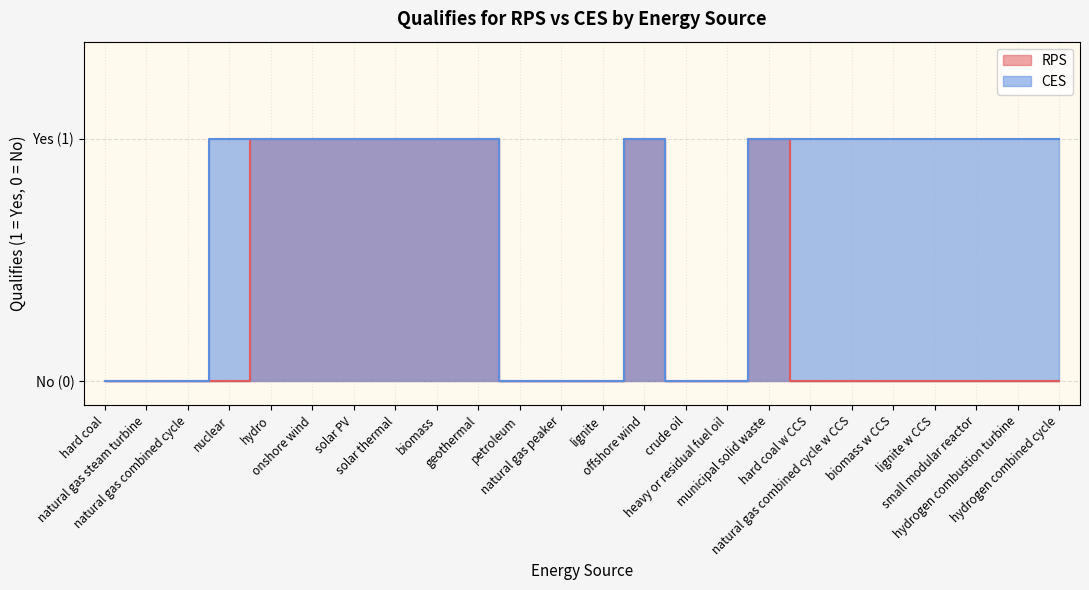

What is the label of the 16th point from the left?

heavy or residual fuel oil